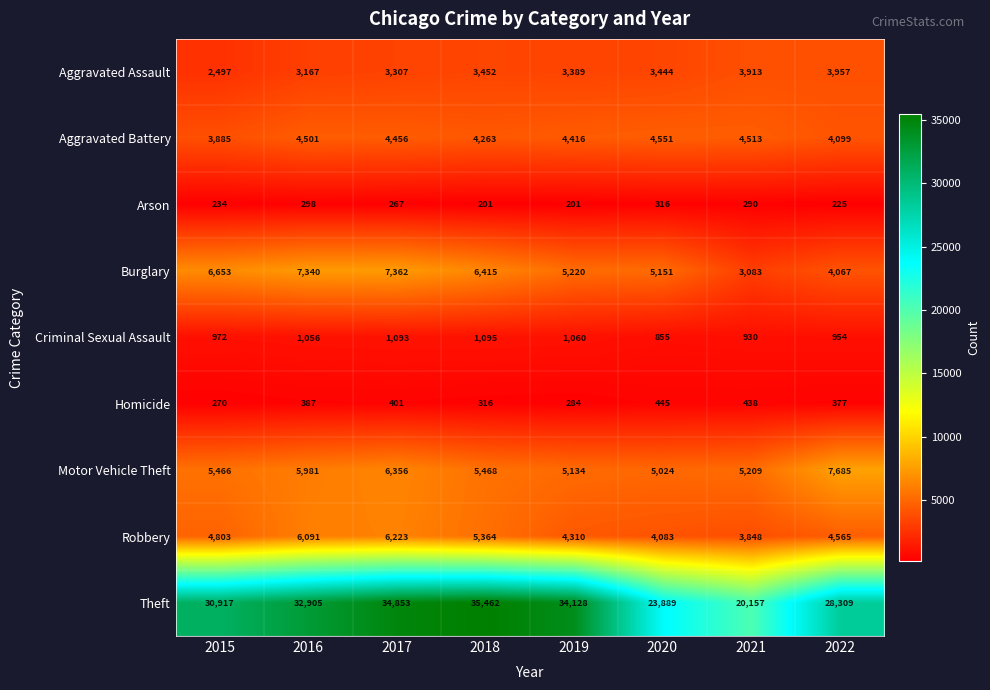

What is the sum of all Motor Vehicle Theft values?

46323